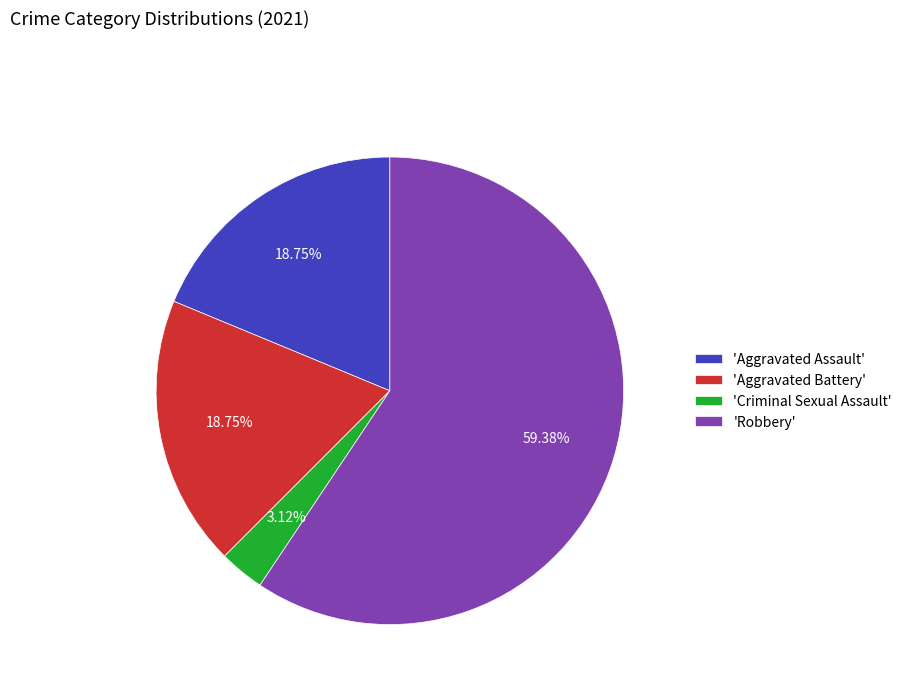

To the nearest percent, what is the difference between the largest and smallest slice percentages?

56%